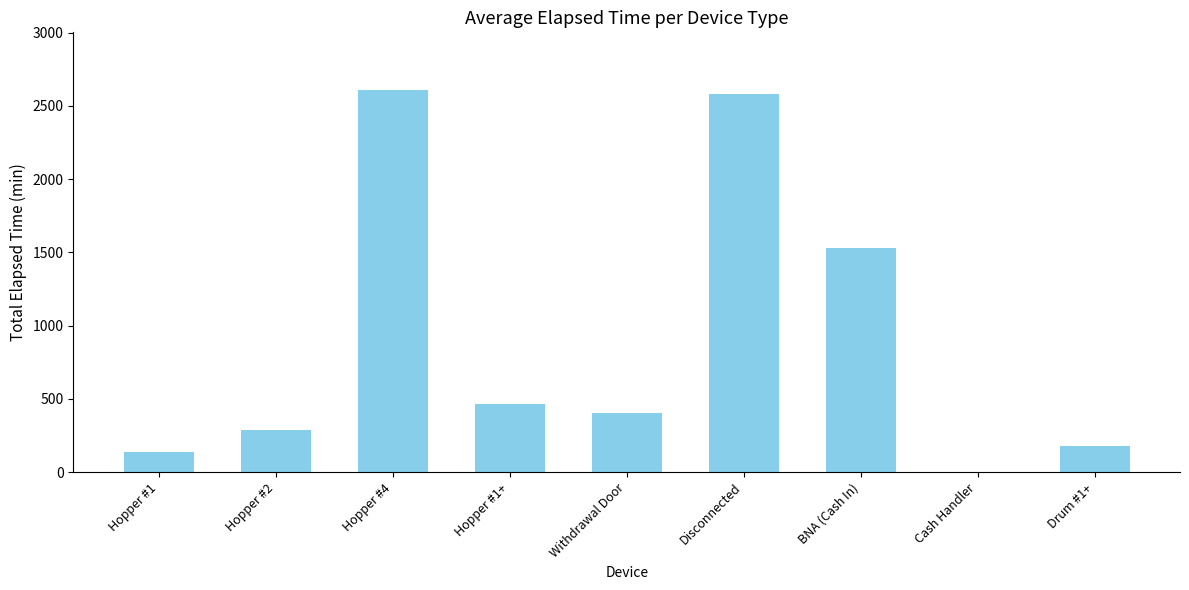

The chart shows a value of 405 at Withdrawal Door. True or false?

True